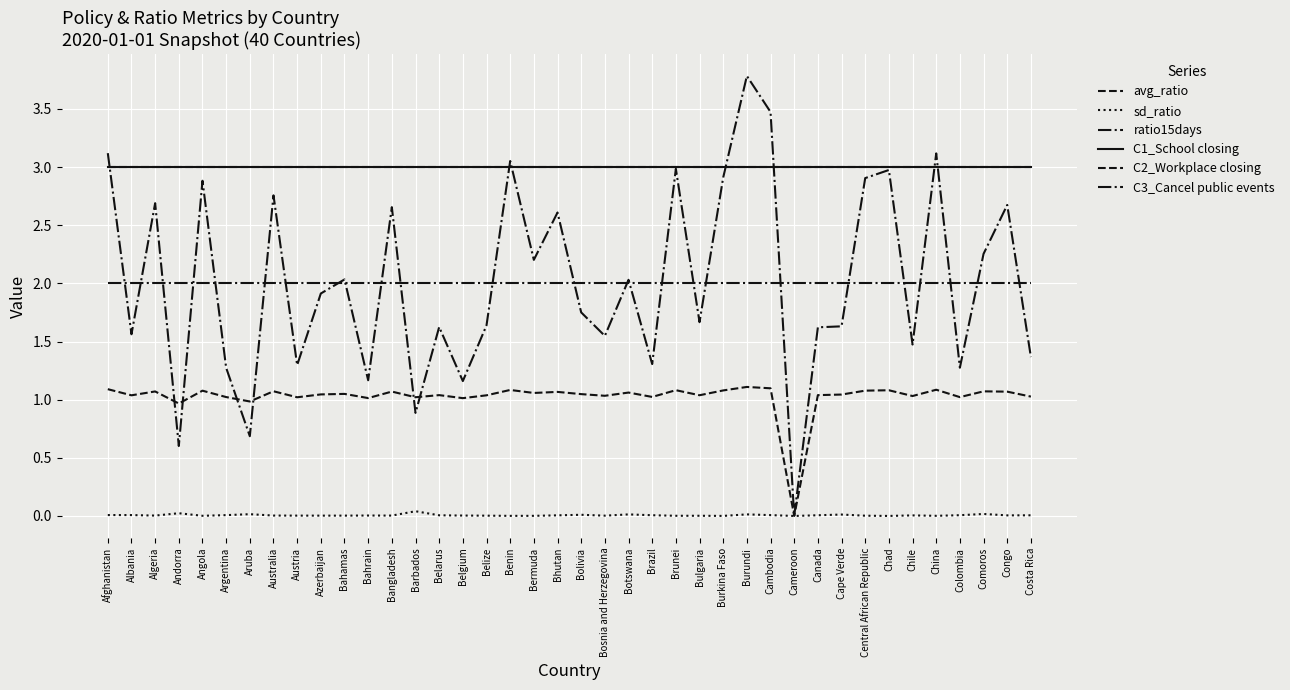

Does the chart have visible grid lines?

Yes